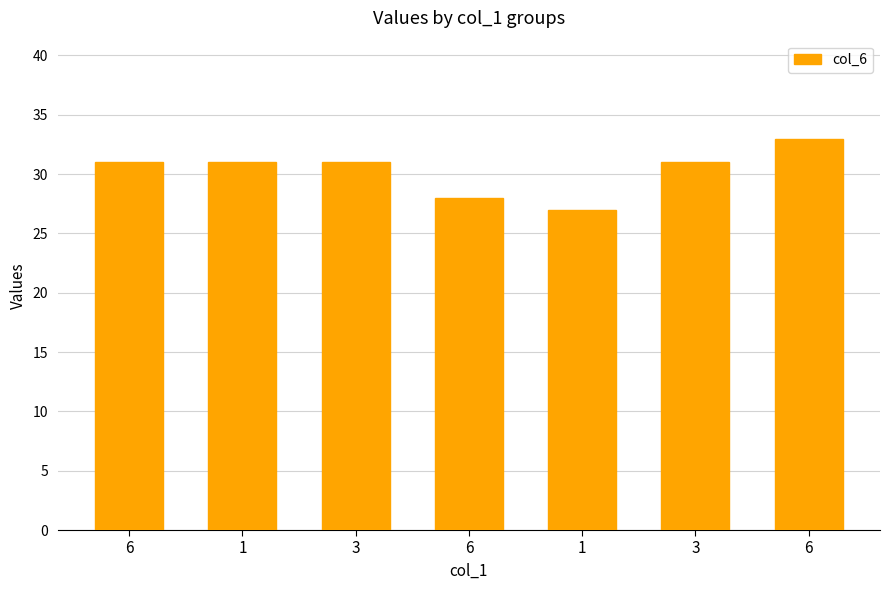

What is the sum of the values at 6 and 6?

61